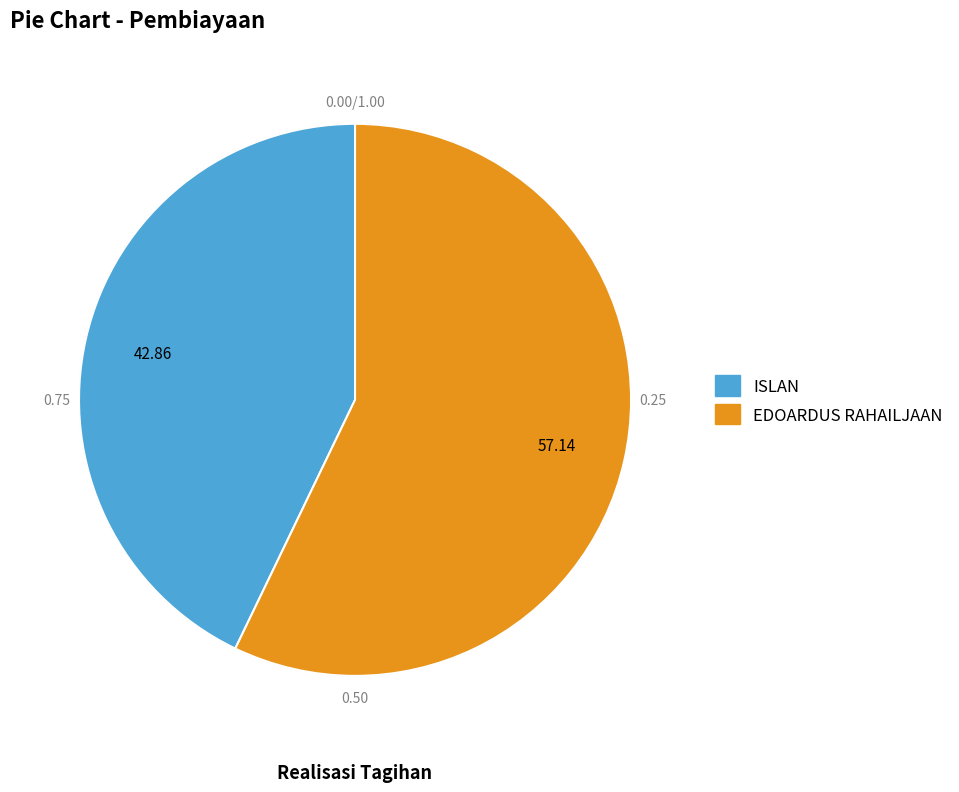

To the nearest percent, what is the difference between the largest and smallest slice percentages?

14%